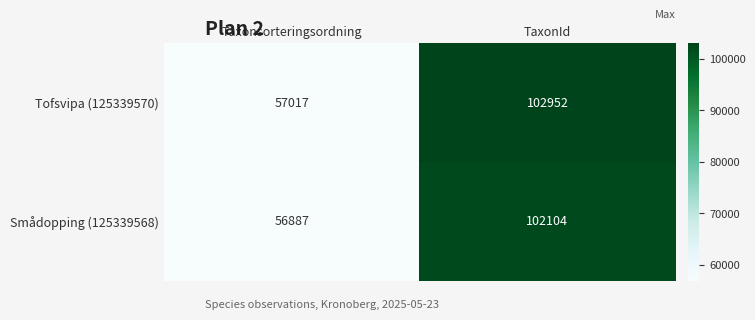

What is the difference between the highest and lowest values at TaxonId?

848